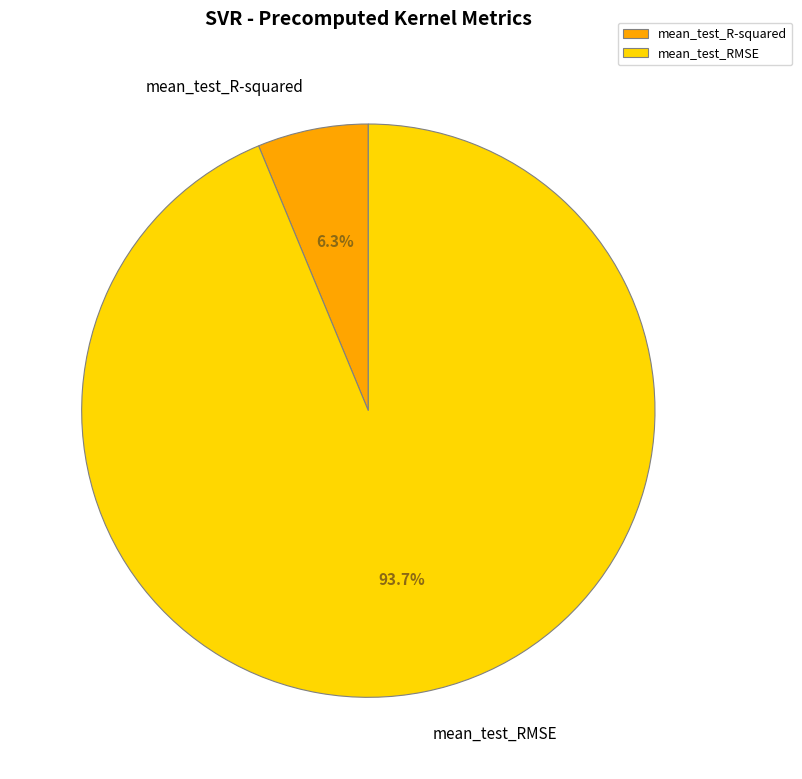

What is the smallest slice in the pie chart?

mean_test_R-squared